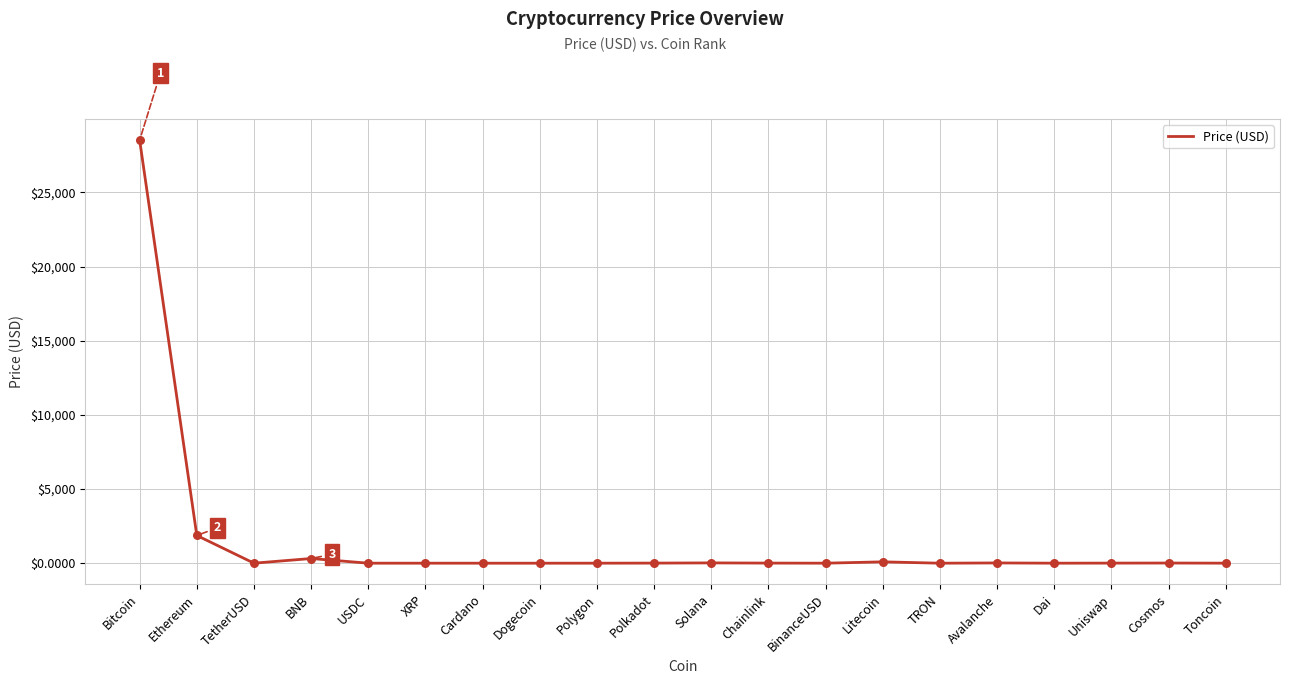

Where is the data nearest to the value 14259?

Ethereum